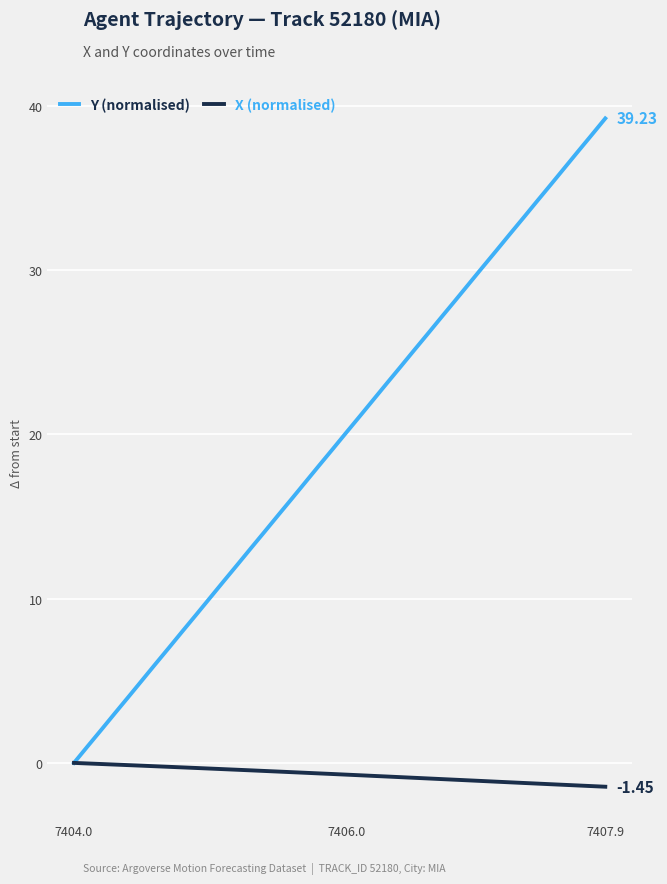

True or false: Y (normalised) has more than 1 points higher than both neighbors.

False